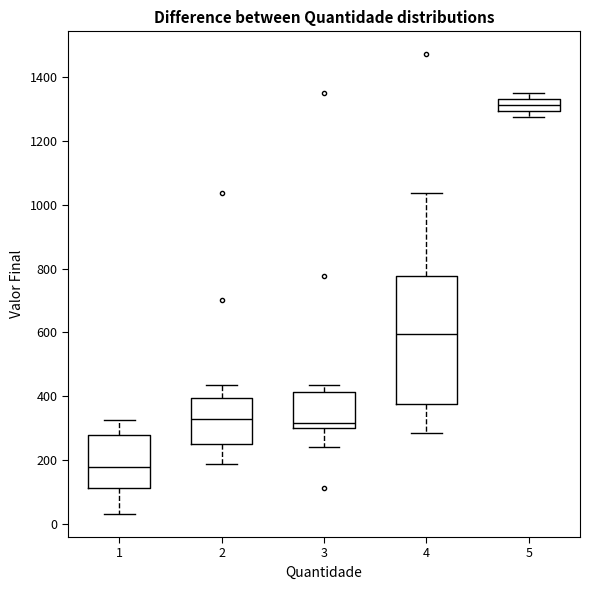

Where is the upper edge of the box at x = 3 on the y-axis? The values are not printed on the chart, so give them approximately, as read against the axis.

420